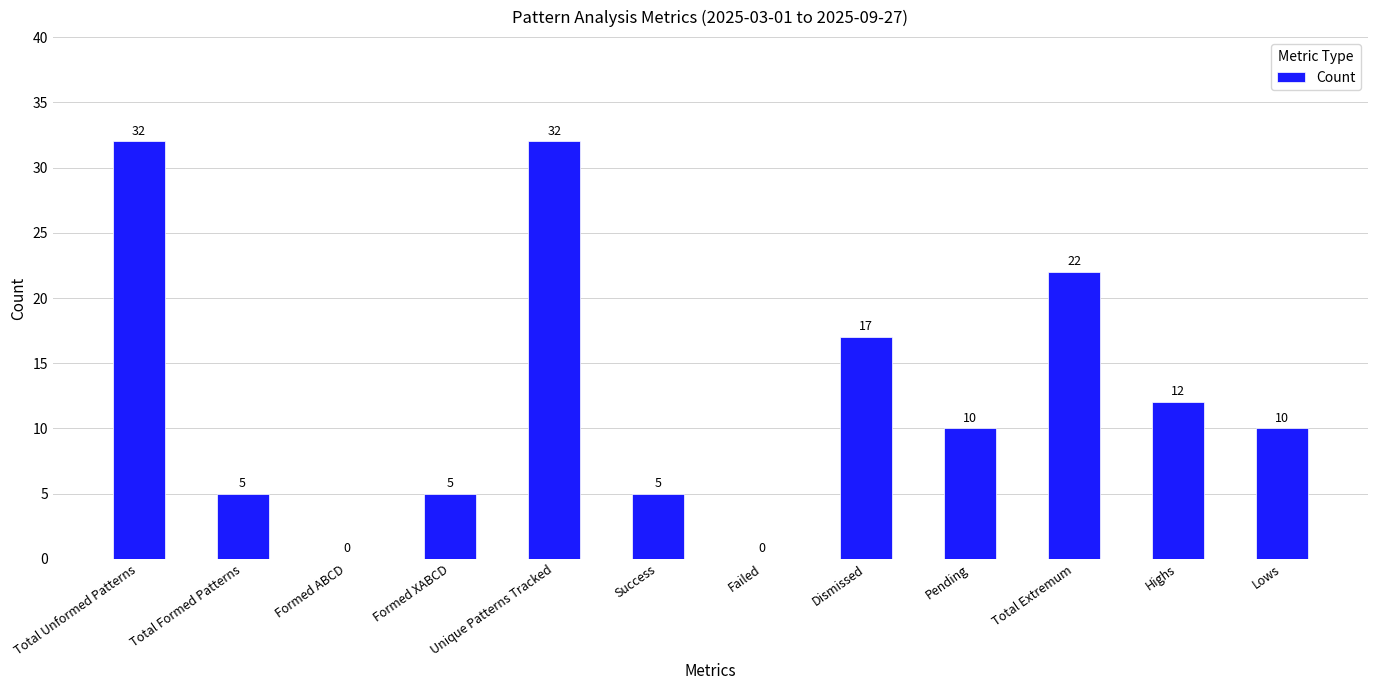

How many series are shown in this chart?

1